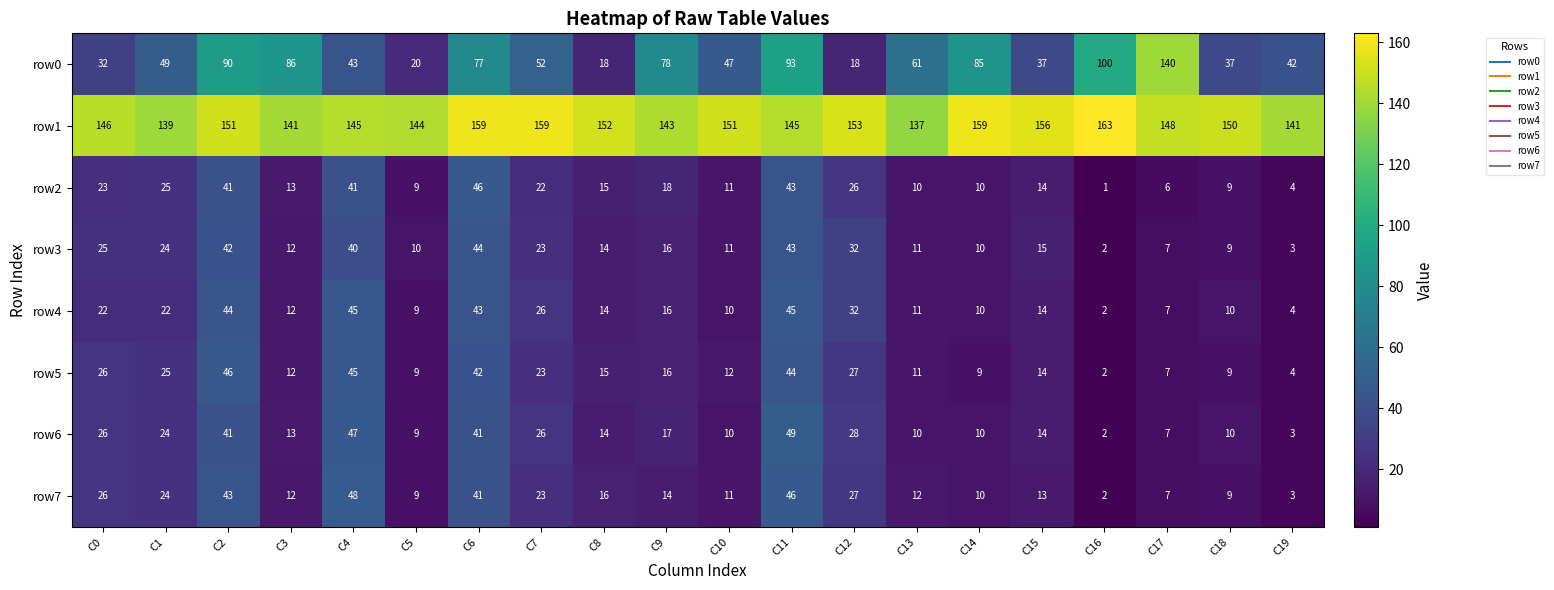

What value does the row0 series have at C18, to the nearest 5?

35